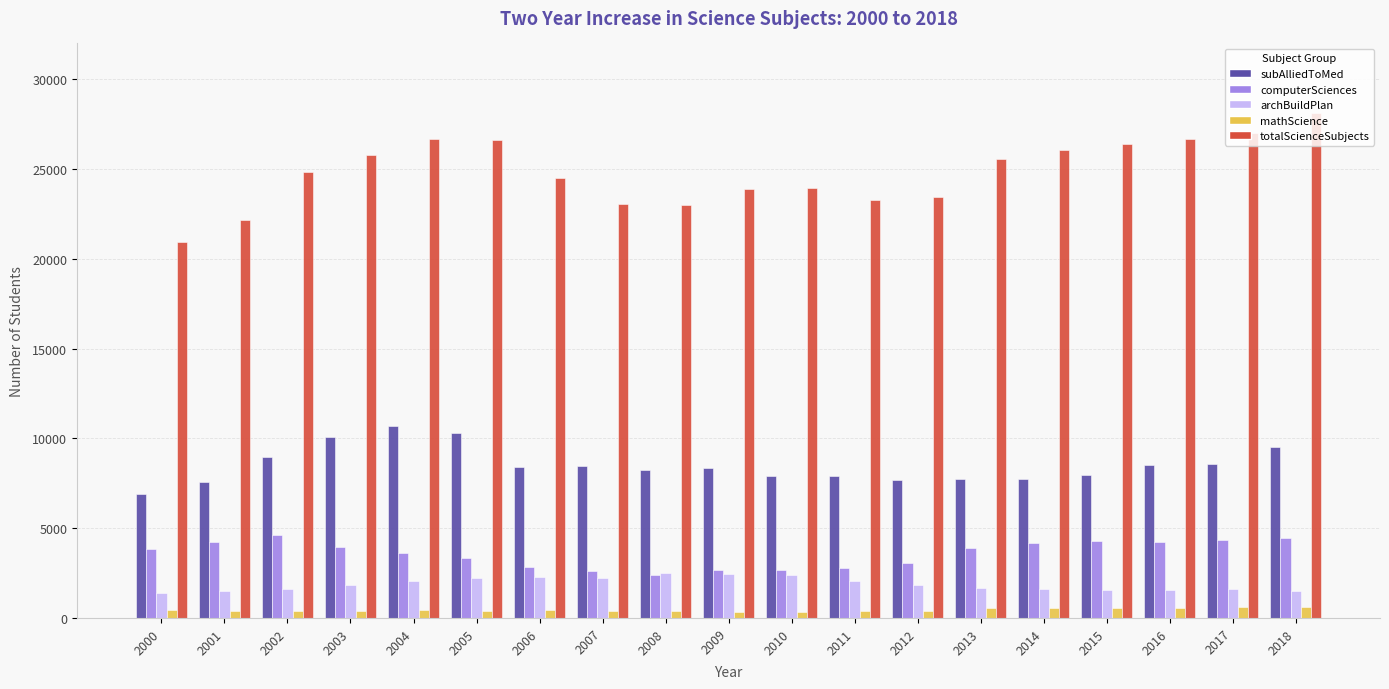

What are all the series names shown in the legend?

subAlliedToMed, computerSciences, archBuildPlan, mathScience, totalScienceSubjects